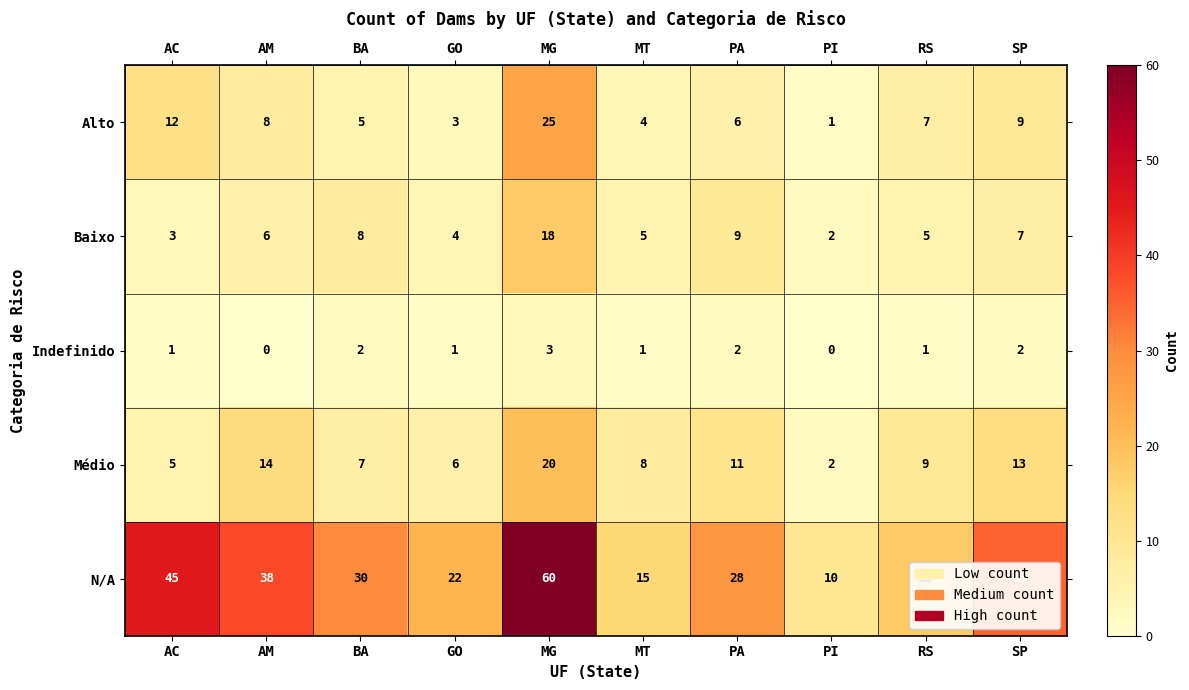

At which label is Alto closest to 13?

AC